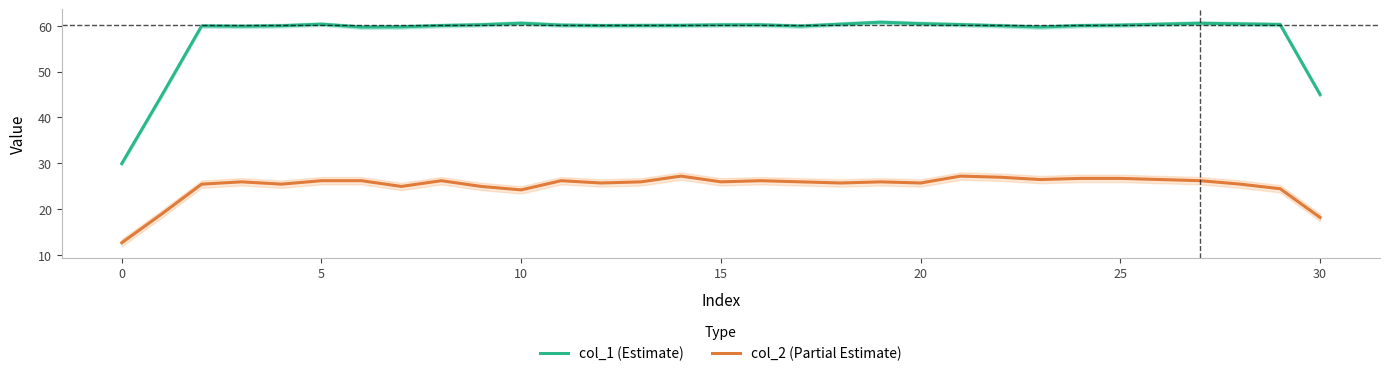

Which category has the highest value in the col_1 (Estimate) series?

19